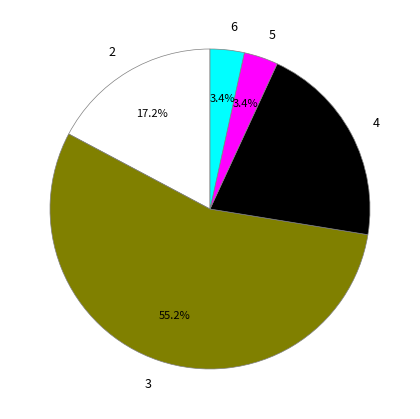

Is the sum of 6 and 4 greater than half?

No